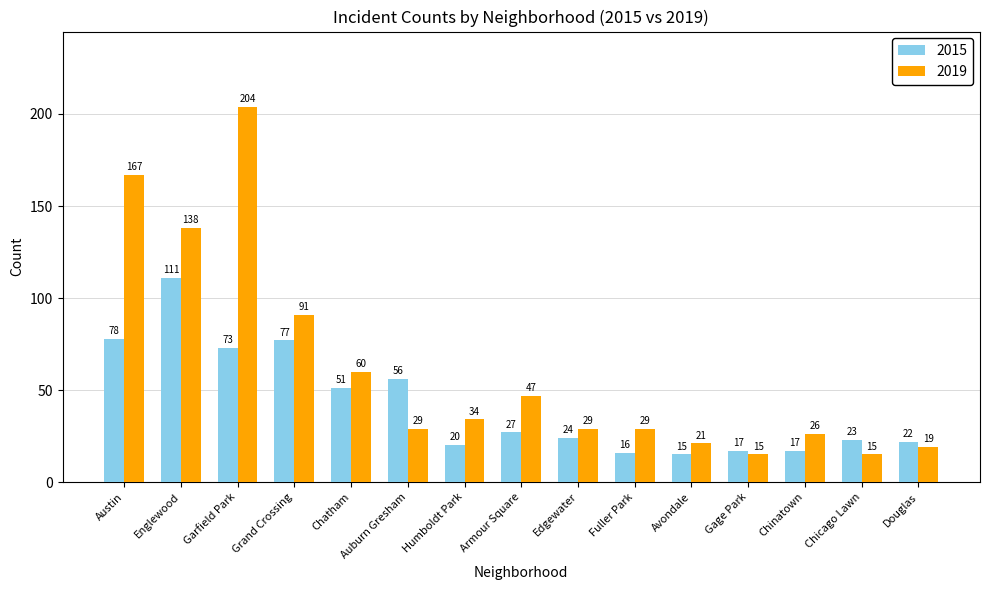

What is the sum of all 2019 values?

924